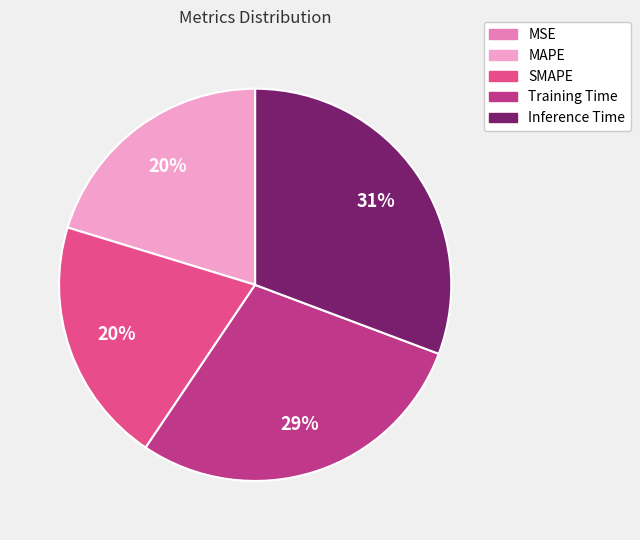

What is the largest slice in the pie chart?

Inference Time